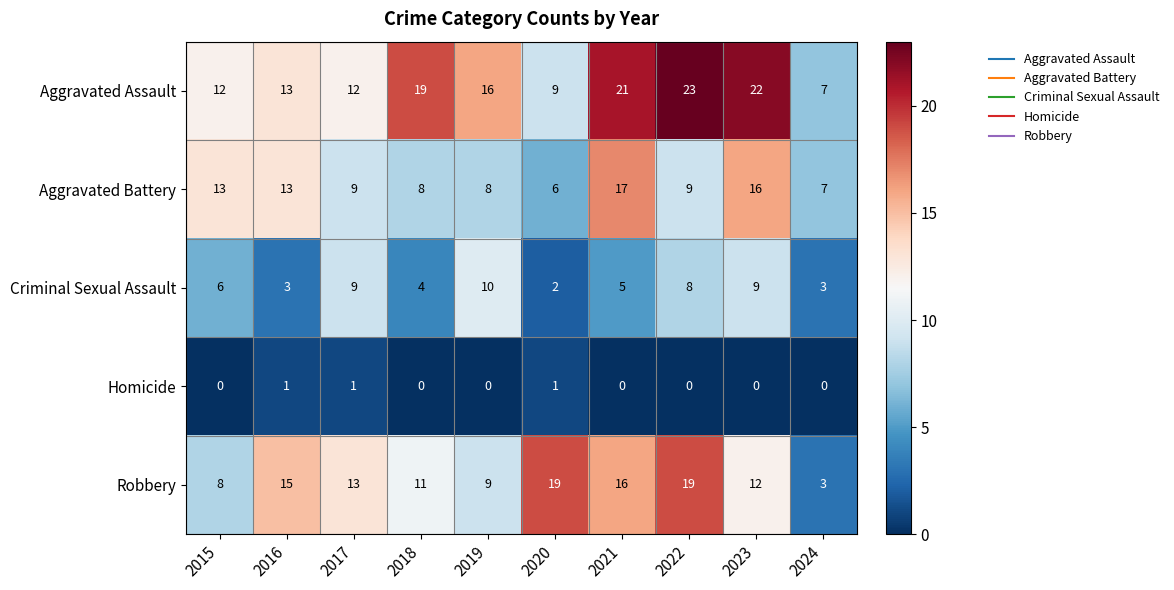

What is the highest value of the Aggravated Battery series?

17